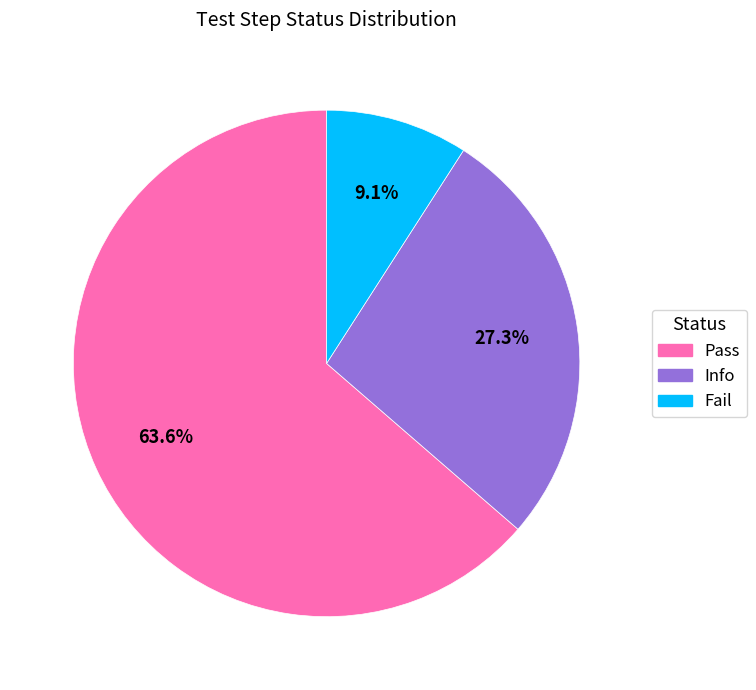

True or false: Fail accounts for 1% of the total.

False